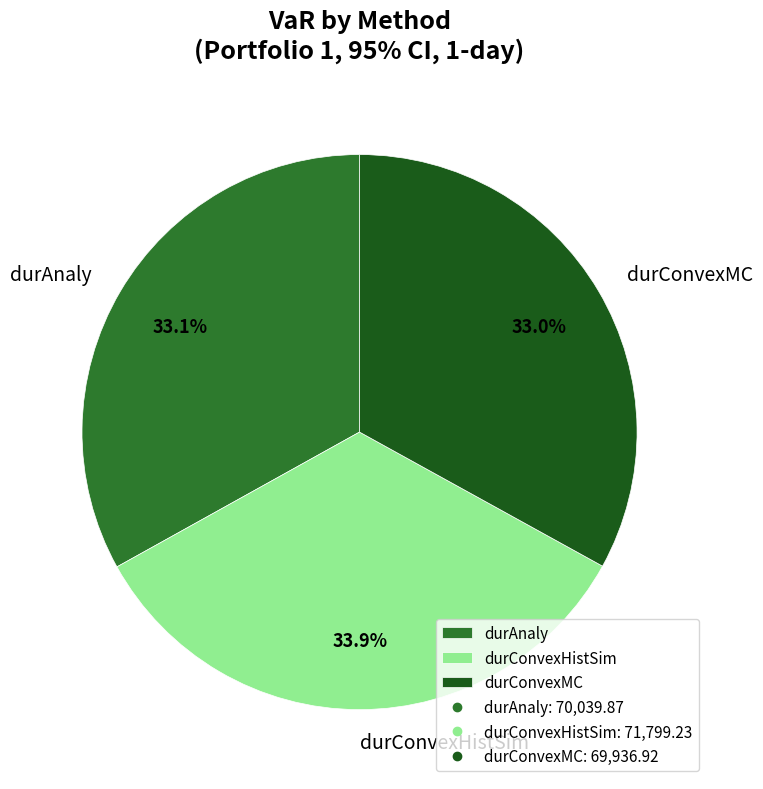

To the nearest percent, what percentage of the pie is durAnaly?

33%